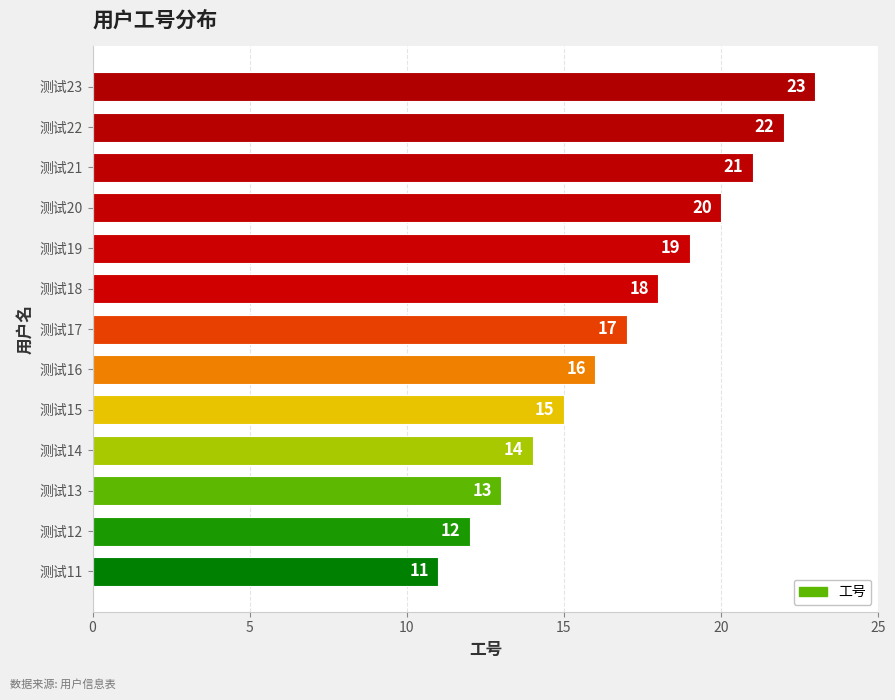

What is the difference between the values at 测试21 and 测试15?

6